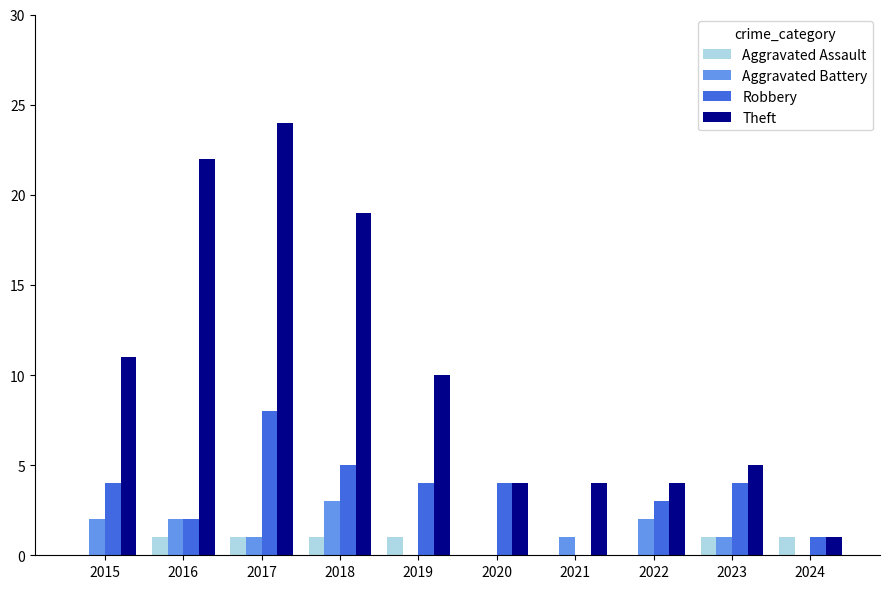

What is the sum of all Aggravated Battery values?

12